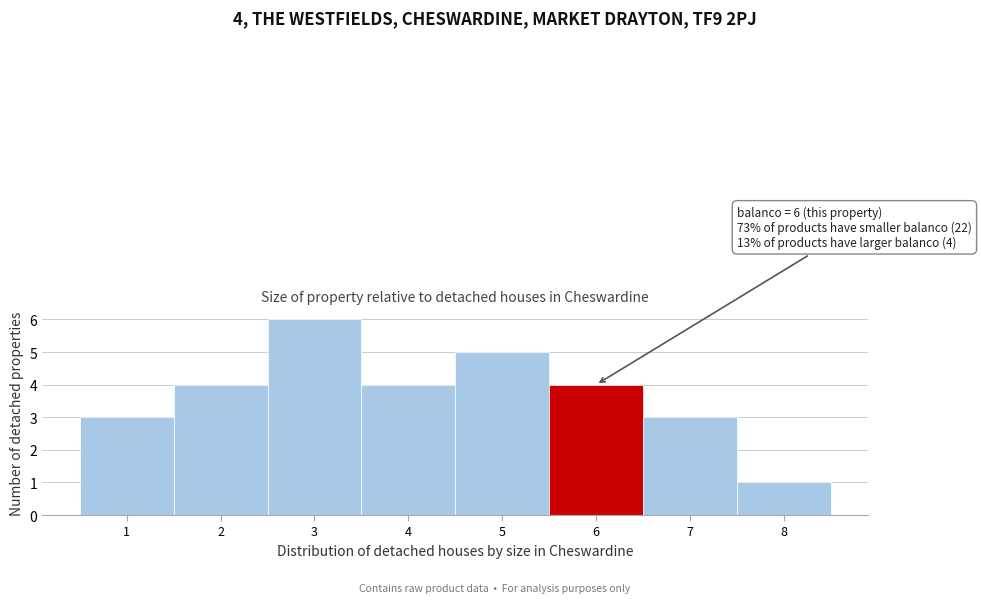

Which range on the x-axis has the tallest bar?

2.5 to 3.5